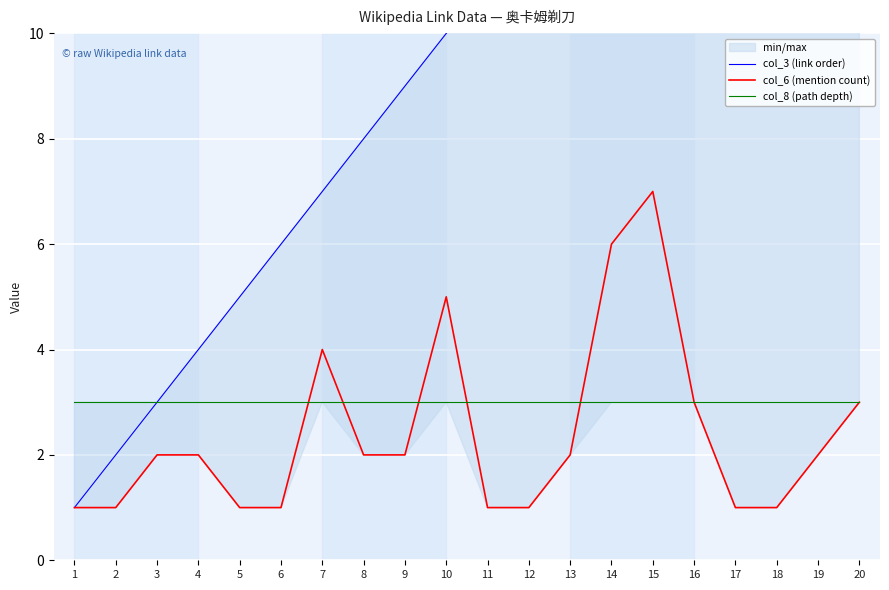

Is the value of col_3 (link order) at 10 greater than the value of col_6 (mention count) at 17?

Yes